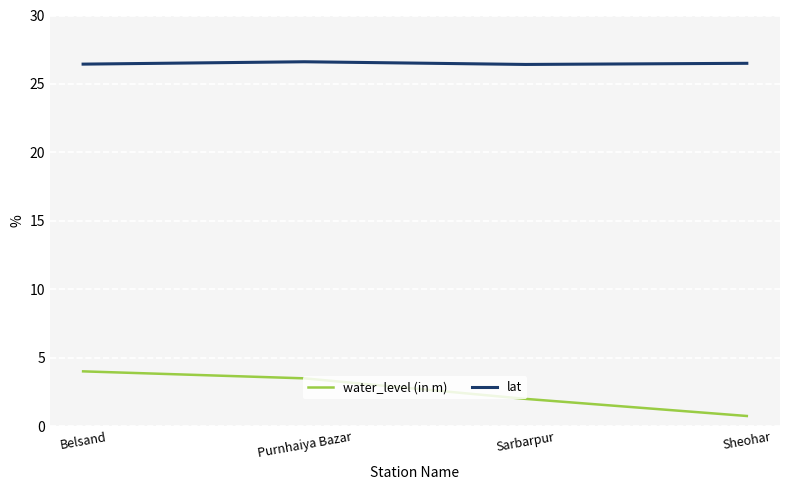

What is the spread (max minus min) of values at Purnhaiya Bazar?

23.1